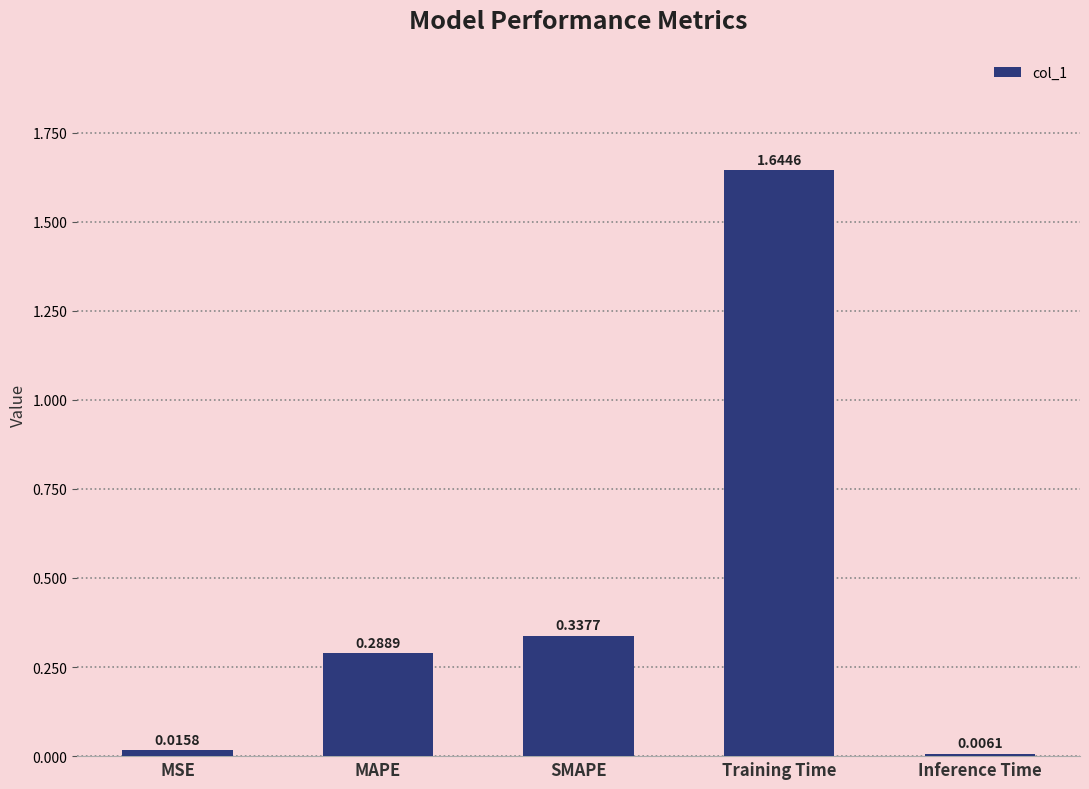

At which category does the chart reach its minimum across all series?

Inference Time